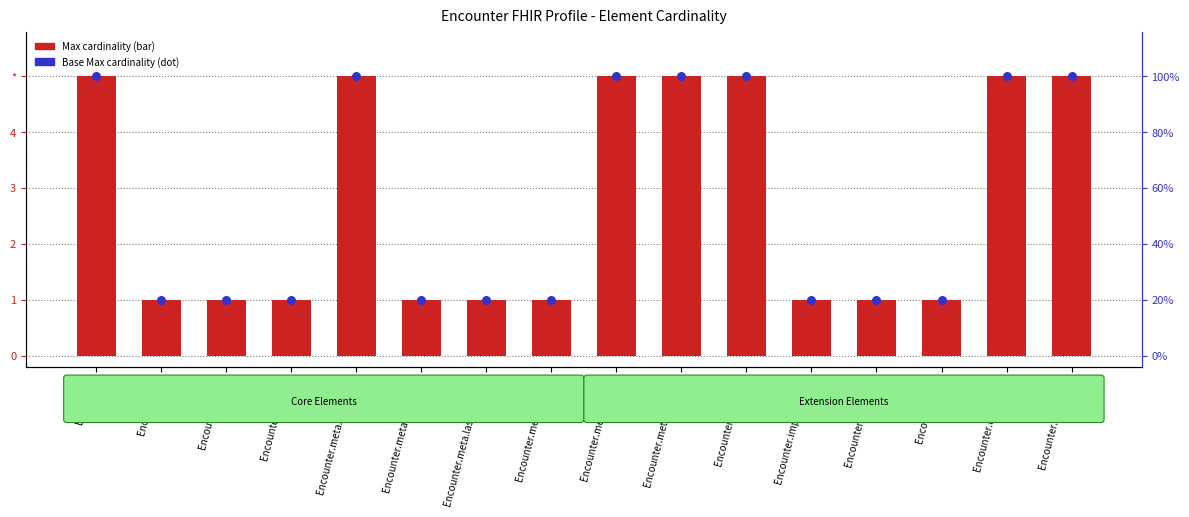

What are all the series names shown in the legend?

Max cardinality, Base Max cardinality